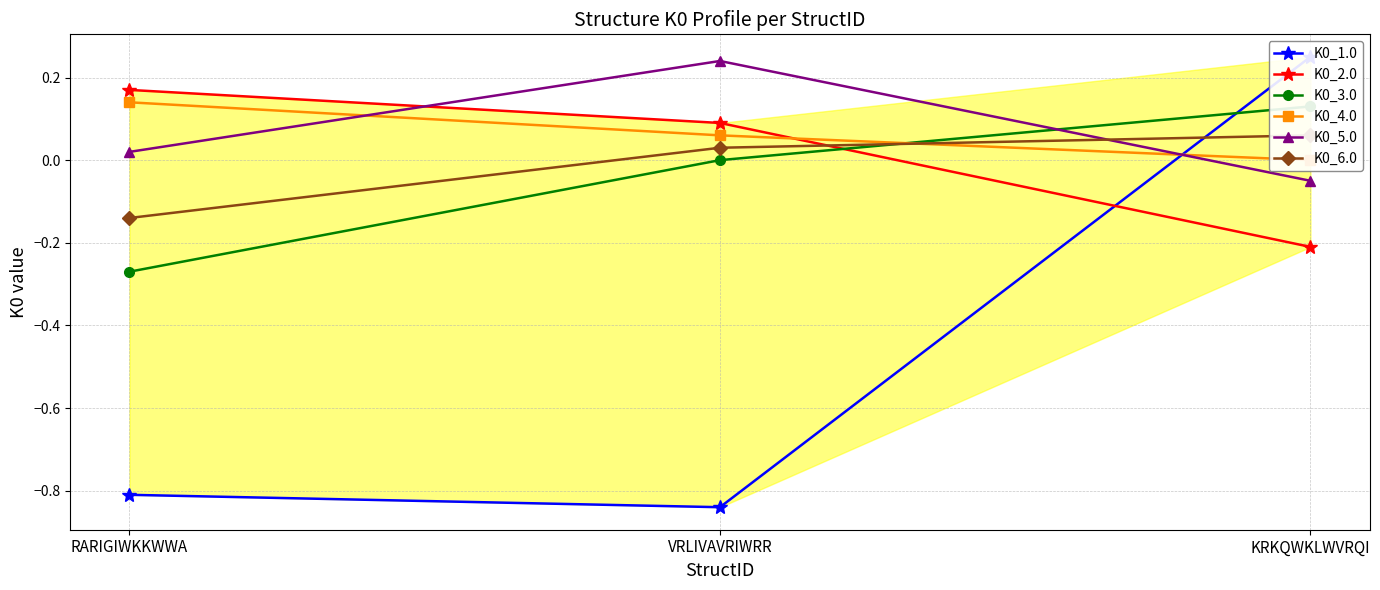

List the series in order of their peak value, highest first.

K0_1.0, K0_5.0, K0_2.0, K0_4.0, K0_3.0, K0_6.0